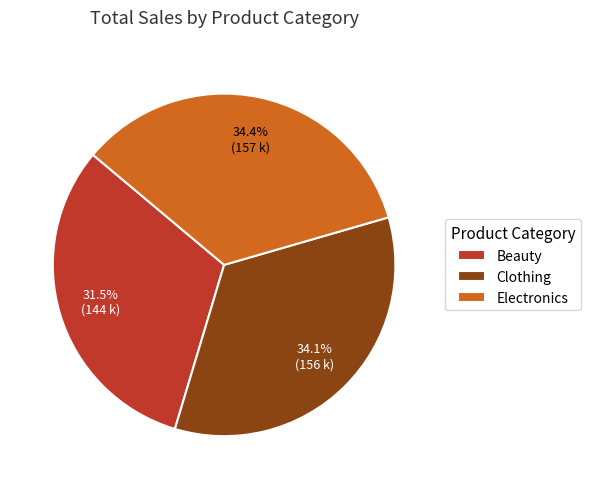

Which slice is the smallest?

Beauty